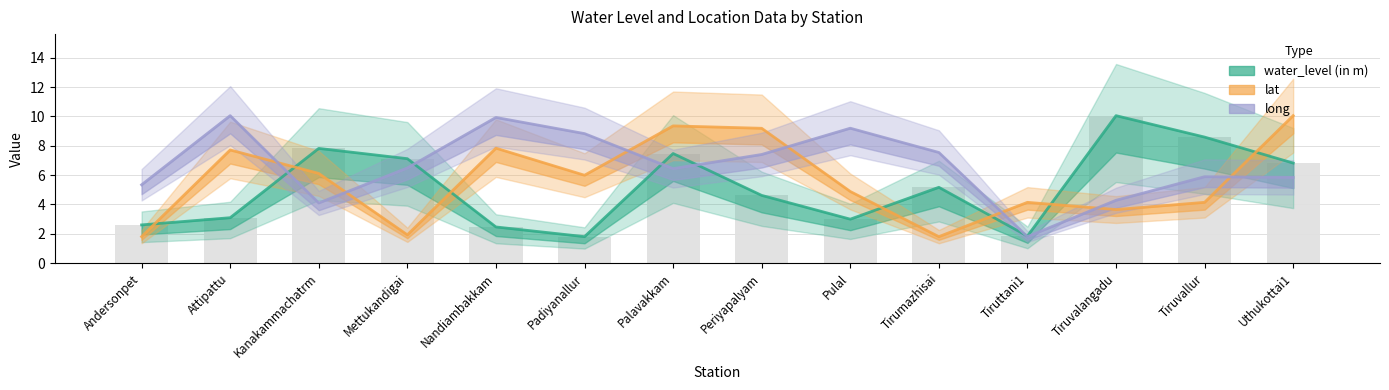

Rank the categories by long value from lowest to highest.

Tiruttani1, Kanakammachatrm, Tiruvalangadu, Andersonpet, Uthukottai1, Tiruvallur, Palavakkam, Mettukandigai, Periyapalyam, Tirumazhisai, Padiyanallur, Pulal, Nandiambakkam, Attipattu